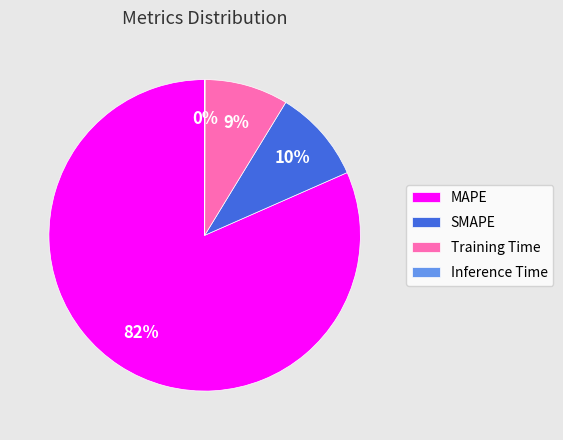

To the nearest percent, what portion does SMAPE represent?

10%